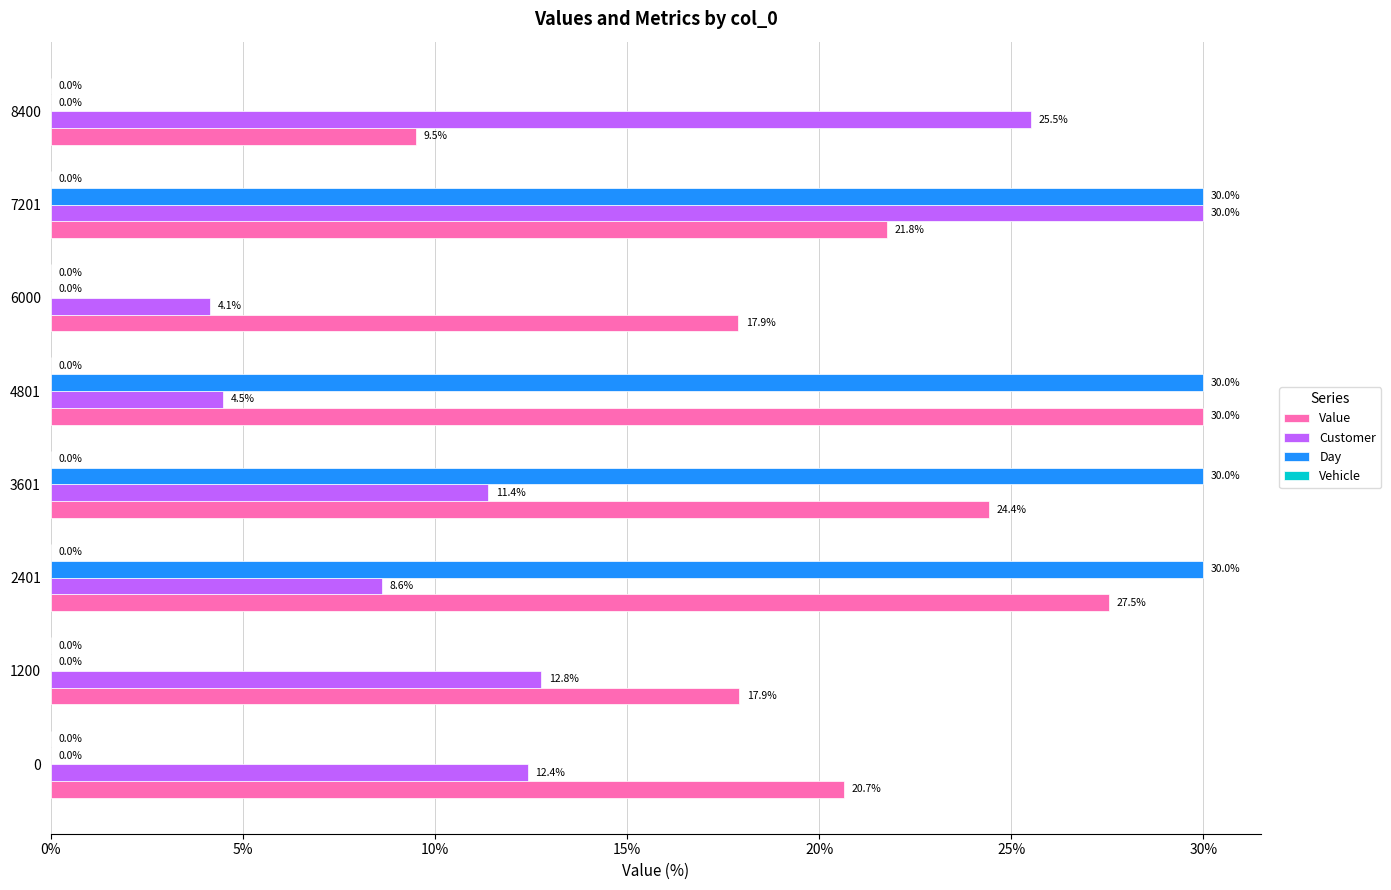

What is the highest value of the Value series?

30.0